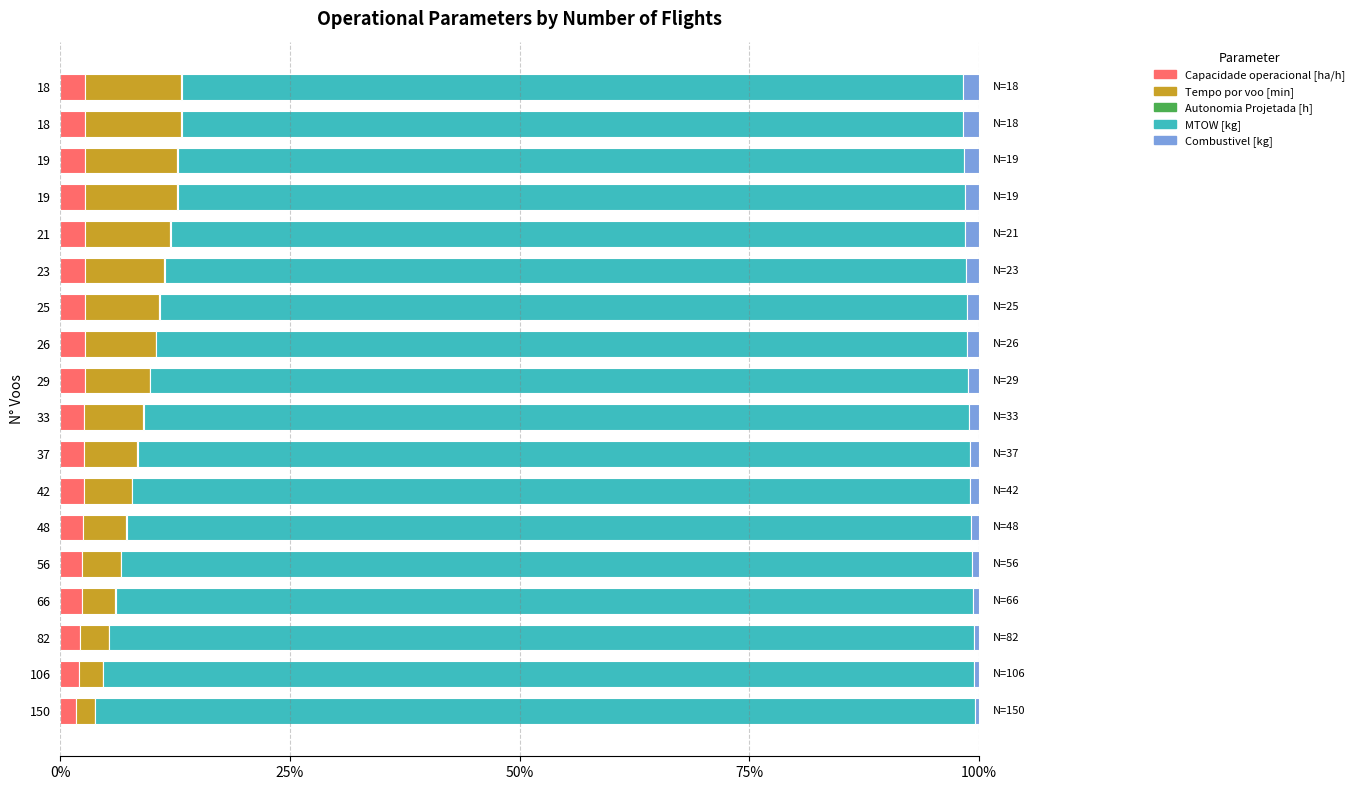

How many data points does each series have?

18